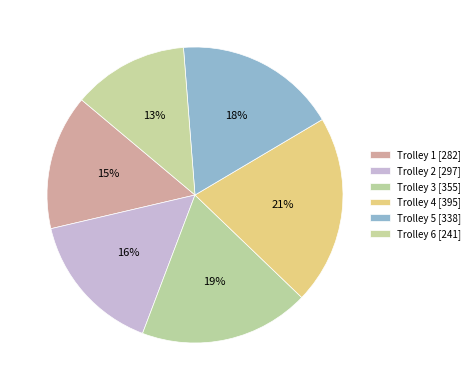

Rank the categories by value from highest to lowest.

4, 3, 5, 2, 1, 6